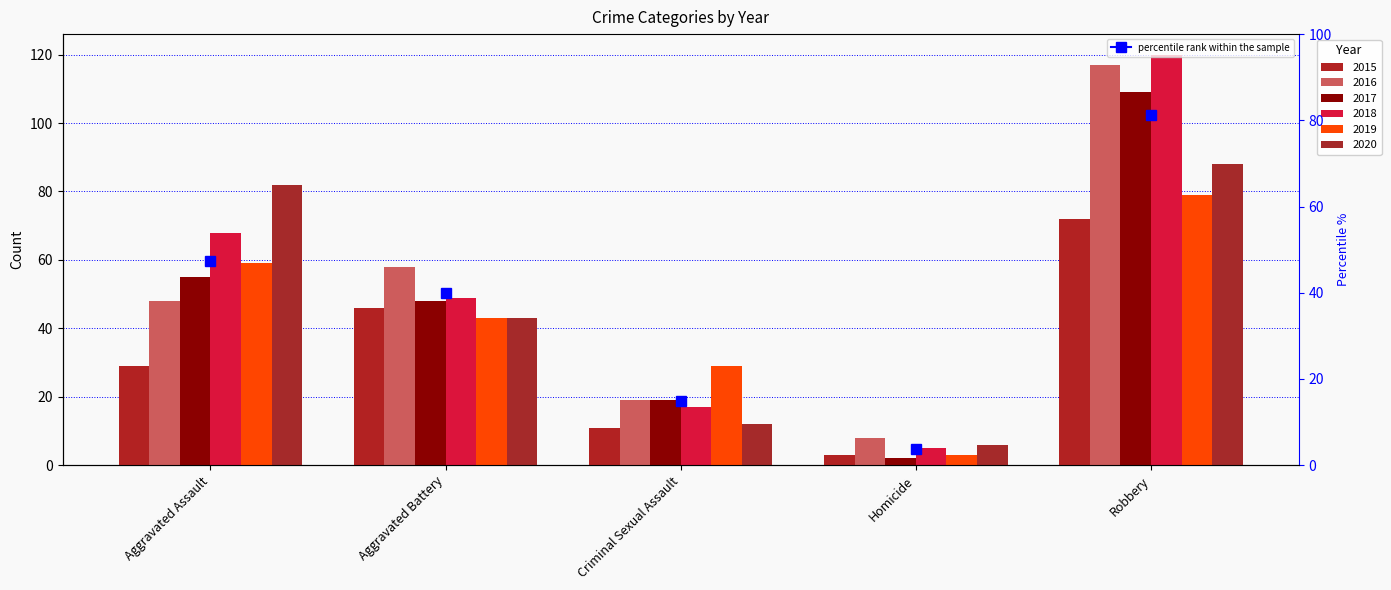

True or false: 2017 has a value of 28 at Criminal Sexual Assault.

False